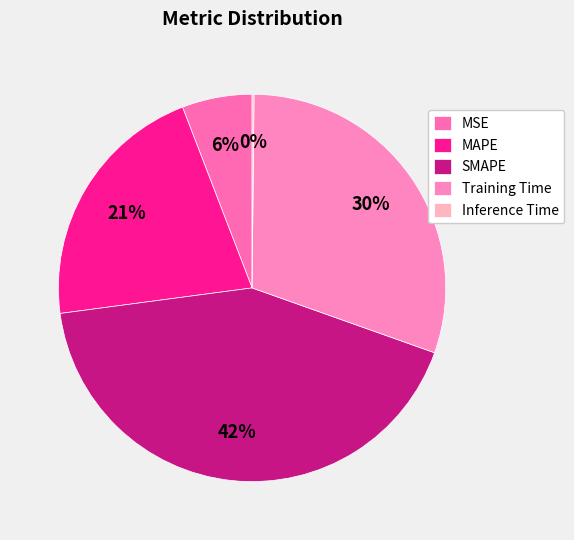

How many slices are in this pie chart?

5